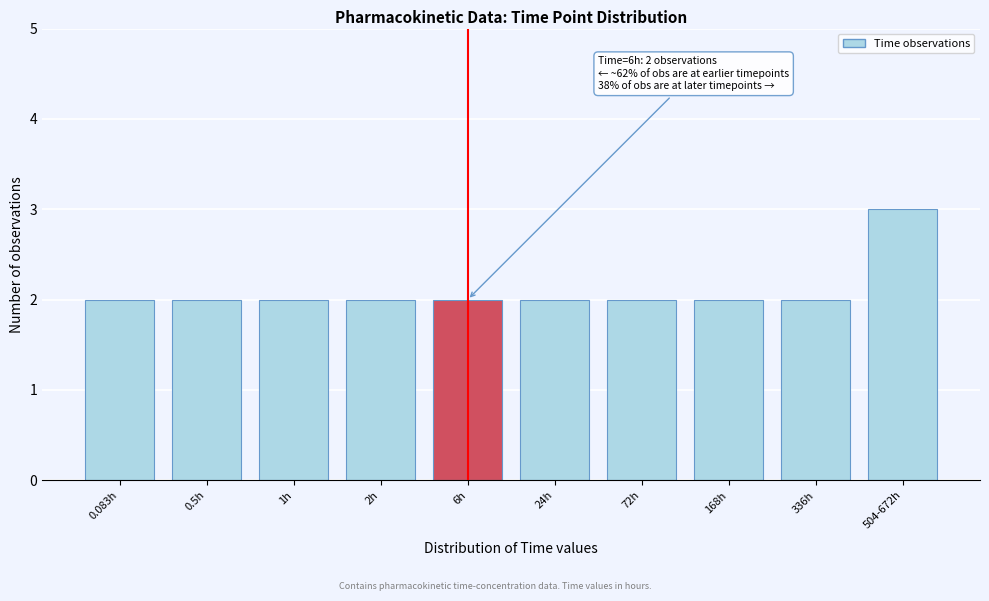

Reading left to right, what are all the values shown in this chart?

0.083h=2	0.5h=2	1h=2	2h=2	6h=2	24h=2	72h=2	168h=2	336h=2	504-672h=3